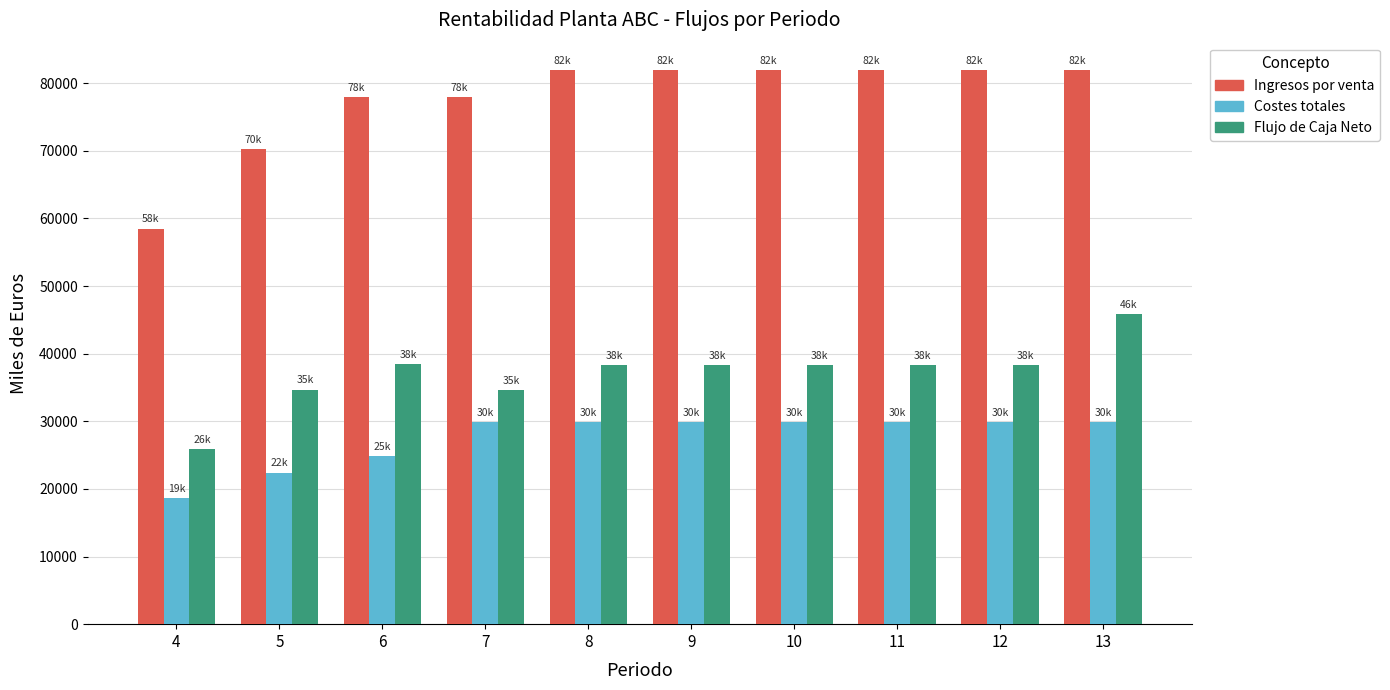

What is the value of the Costes totales bar at the 4th from the left?

29870.2